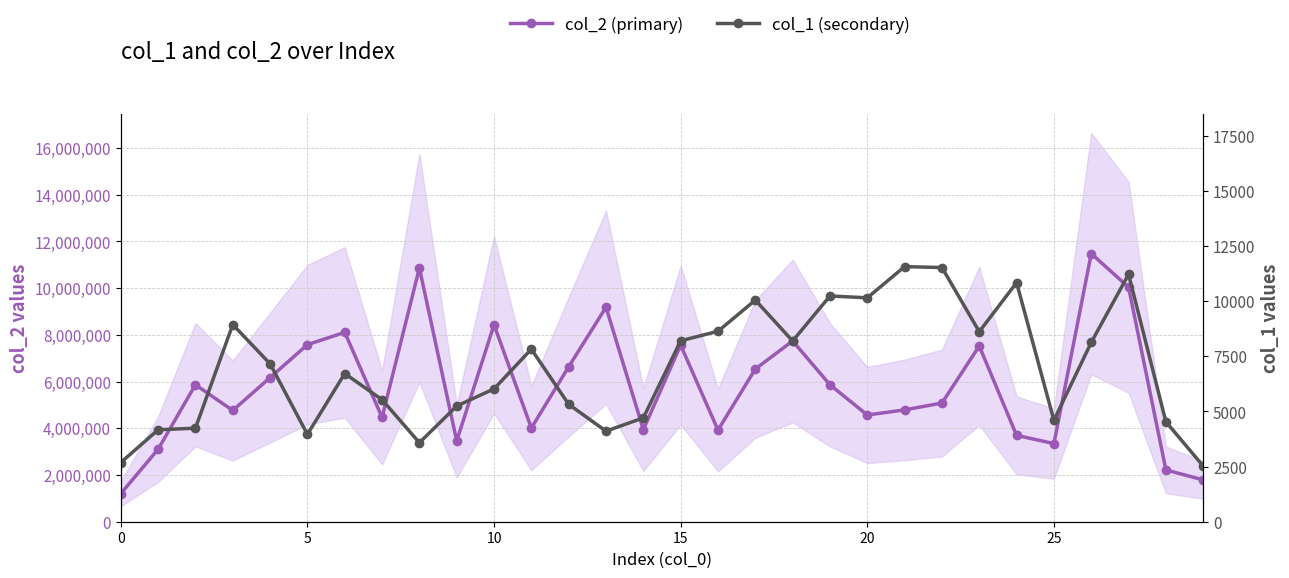

How many interior local peaks does the col_2 (primary) series have?

9